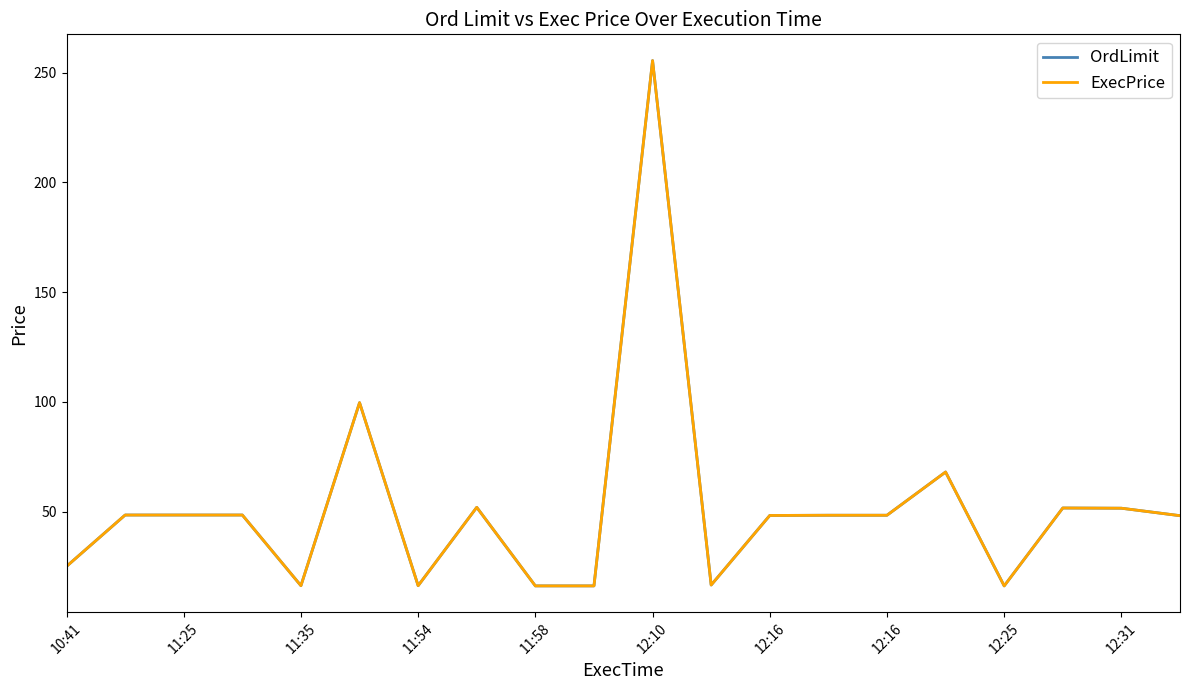

Does the chart display data point markers on the line(s)?

No